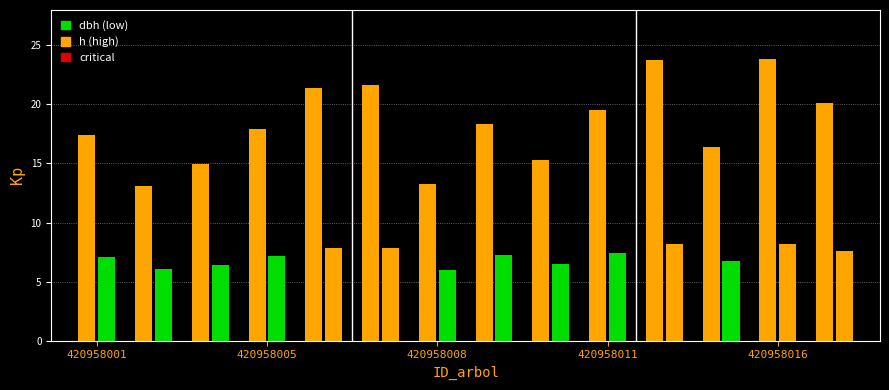

What is the difference between the highest and lowest values at 420958006?

13.6